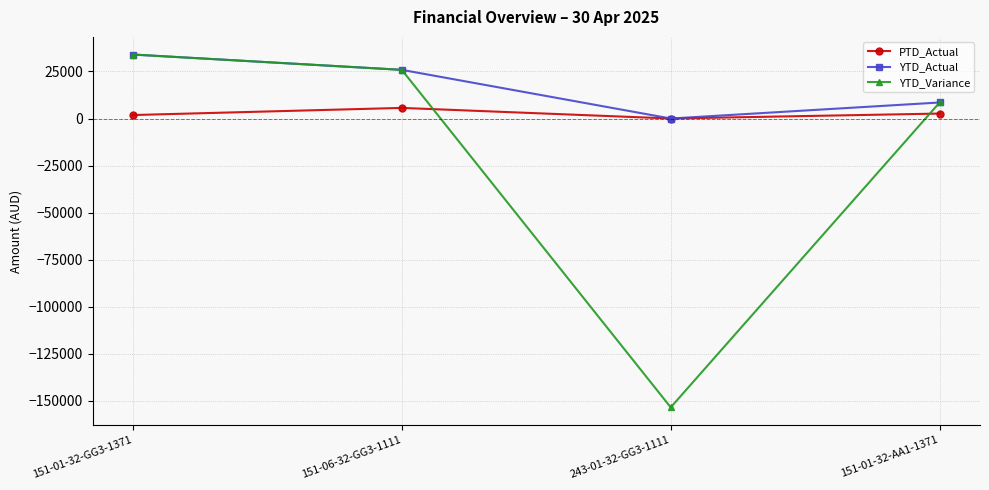

How many distinct data groups are displayed?

3